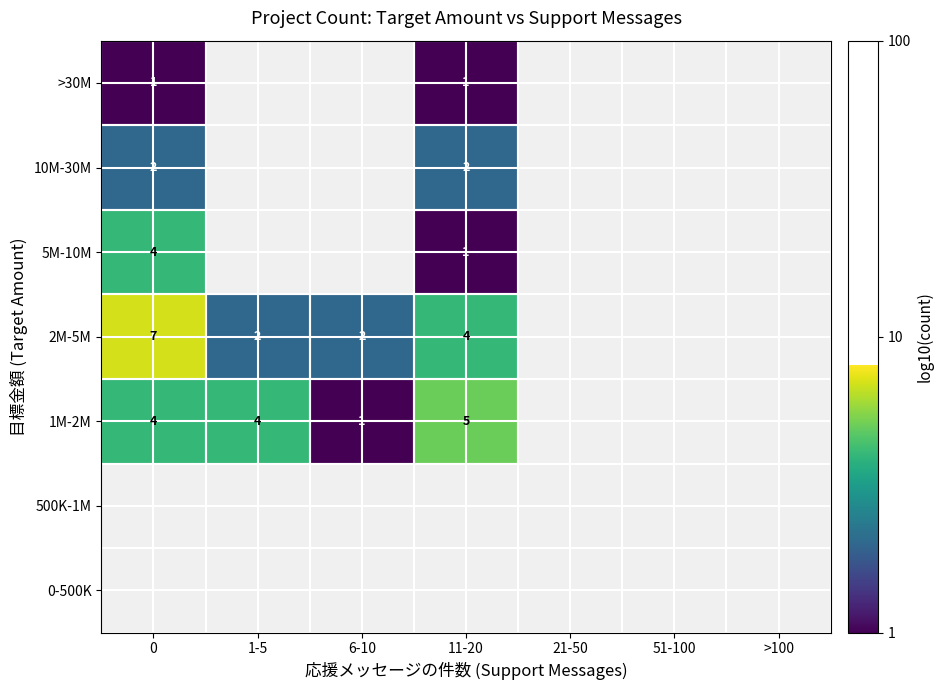

Which label corresponds to the smallest value in the chart?

6-10